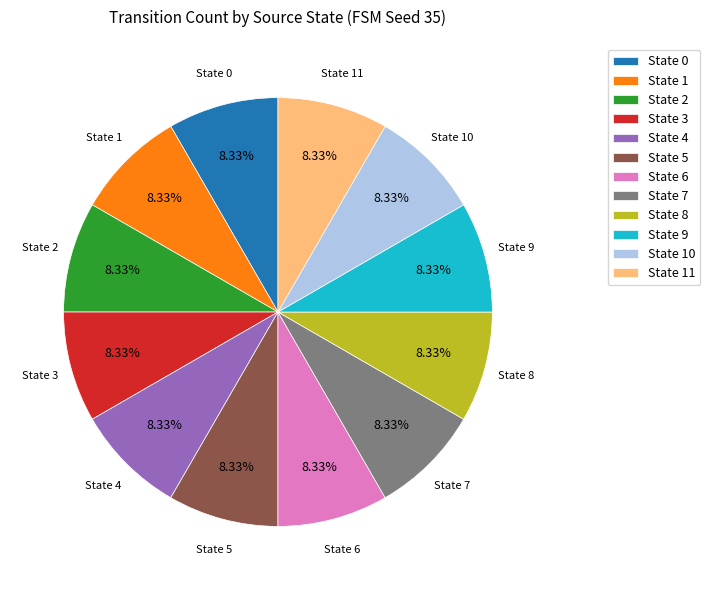

Is there any slice that represents more than half of the pie?

No